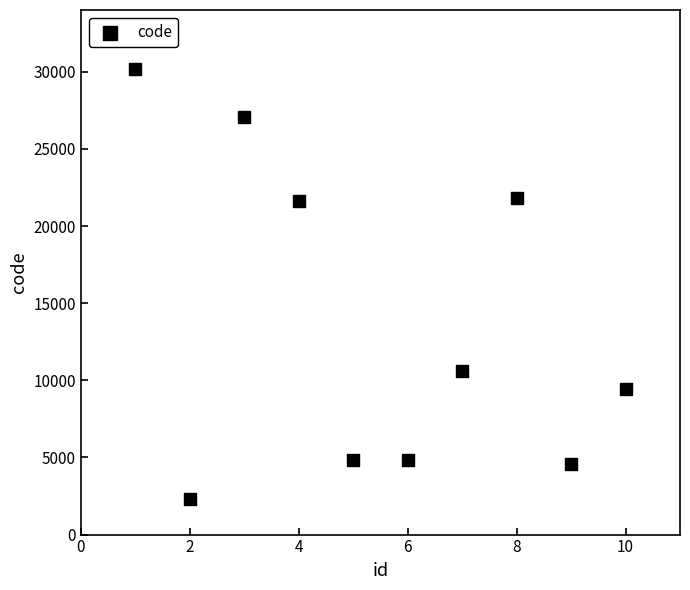

What is the range of X values (max minus min)?

9